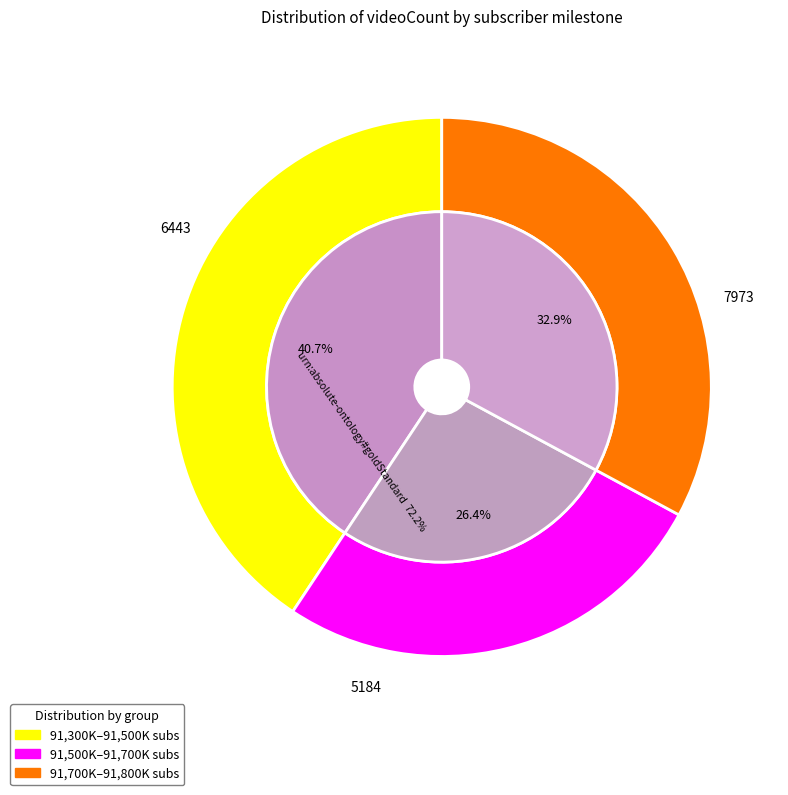

The 2023-10-04 slice represents 1% of the pie. True or false?

False